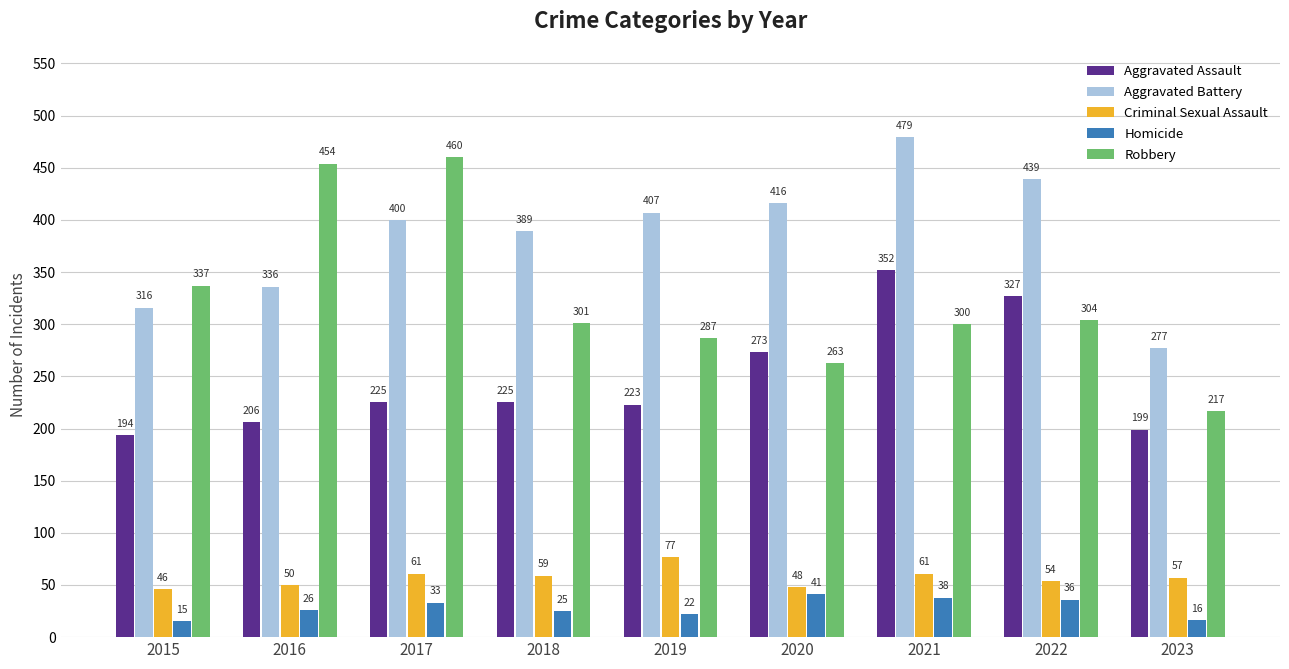

How many bars are there in each group?

5